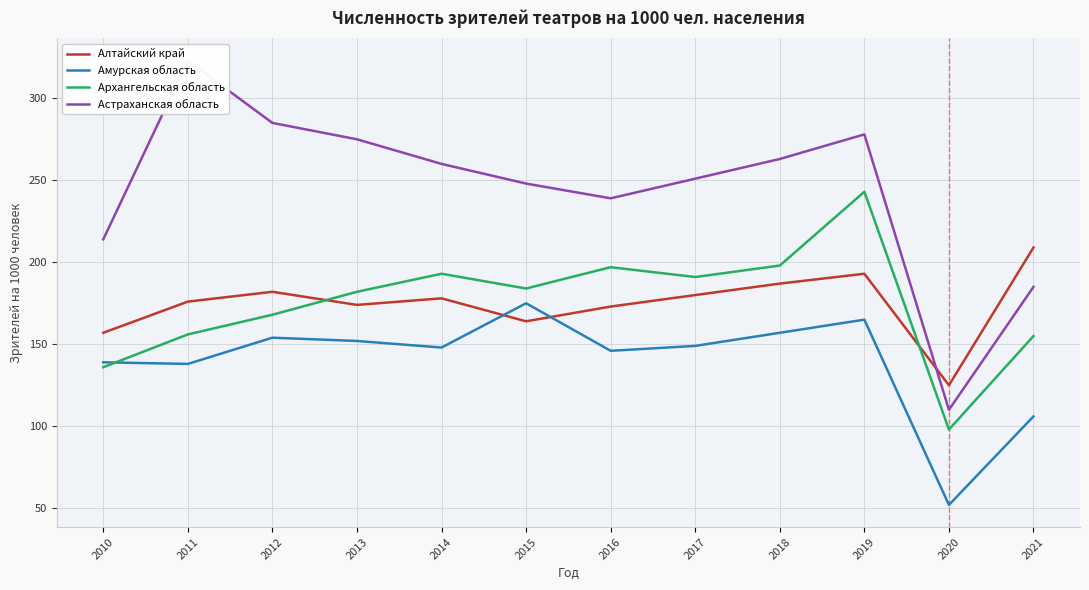

True or false: Астраханская область has a value of 155 at 2017.

False